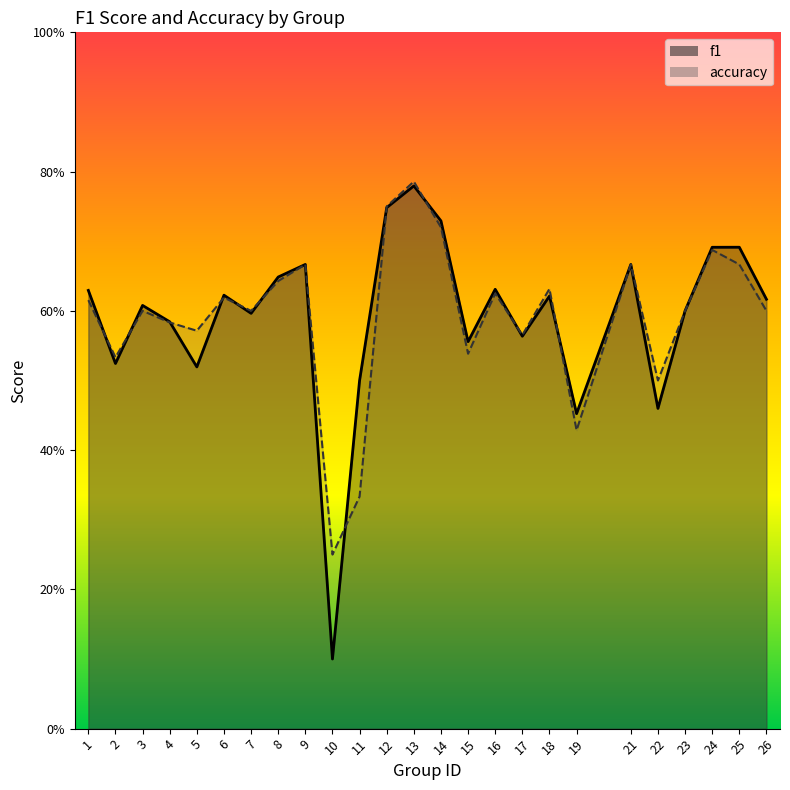

List the series in order of their overall mean, highest first.

f1, accuracy